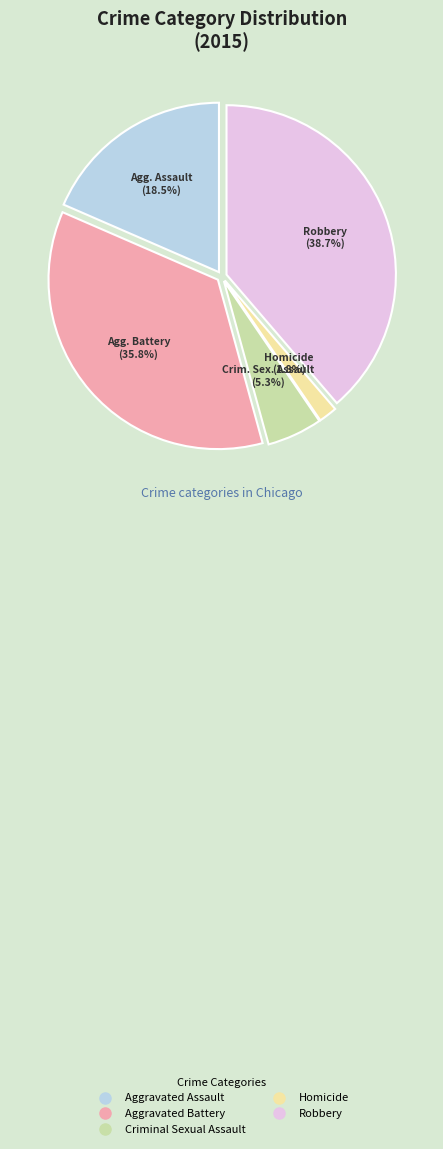

How many slices are in this pie chart?

5